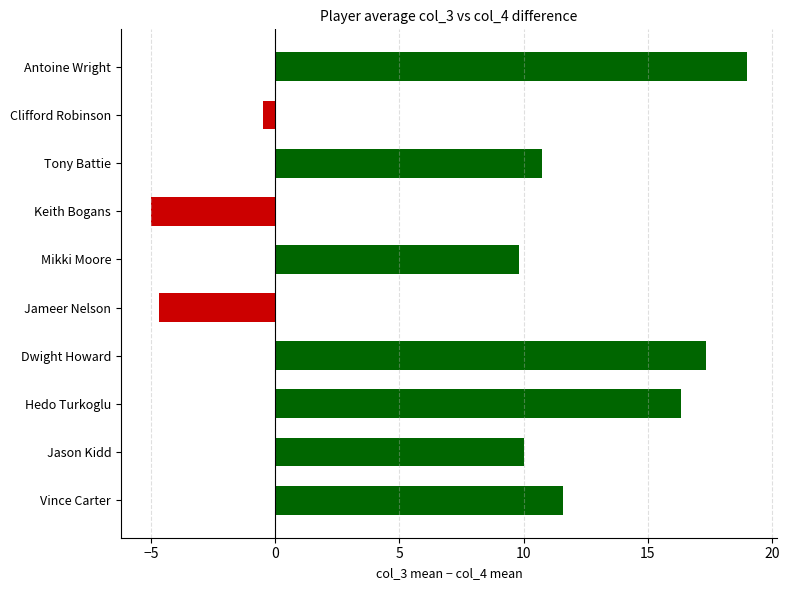

Reading bottom to top, extract all data points from this chart.

Vince Carter=11.6	Jason Kidd=10.0	Hedo Turkoglu=16.3	Dwight Howard=17.3	Jameer Nelson=-4.7	Mikki Moore=9.8	Keith Bogans=-5.0	Tony Battie=10.8	Clifford Robinson=-0.5	Antoine Wright=19.0